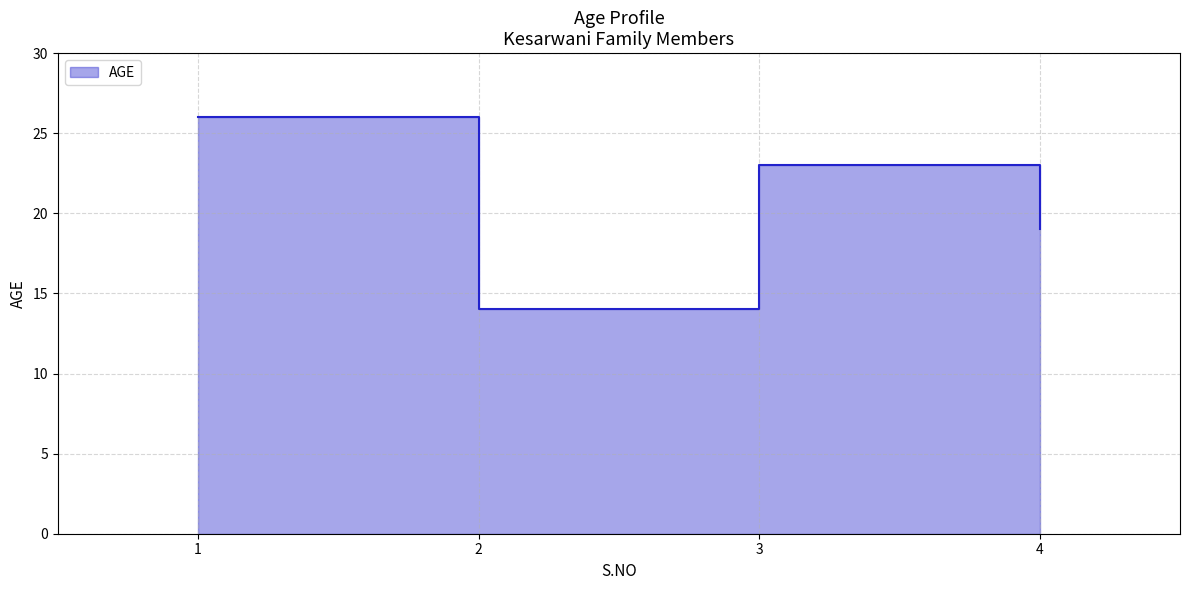

Count the values in the range 19 to 26.

3